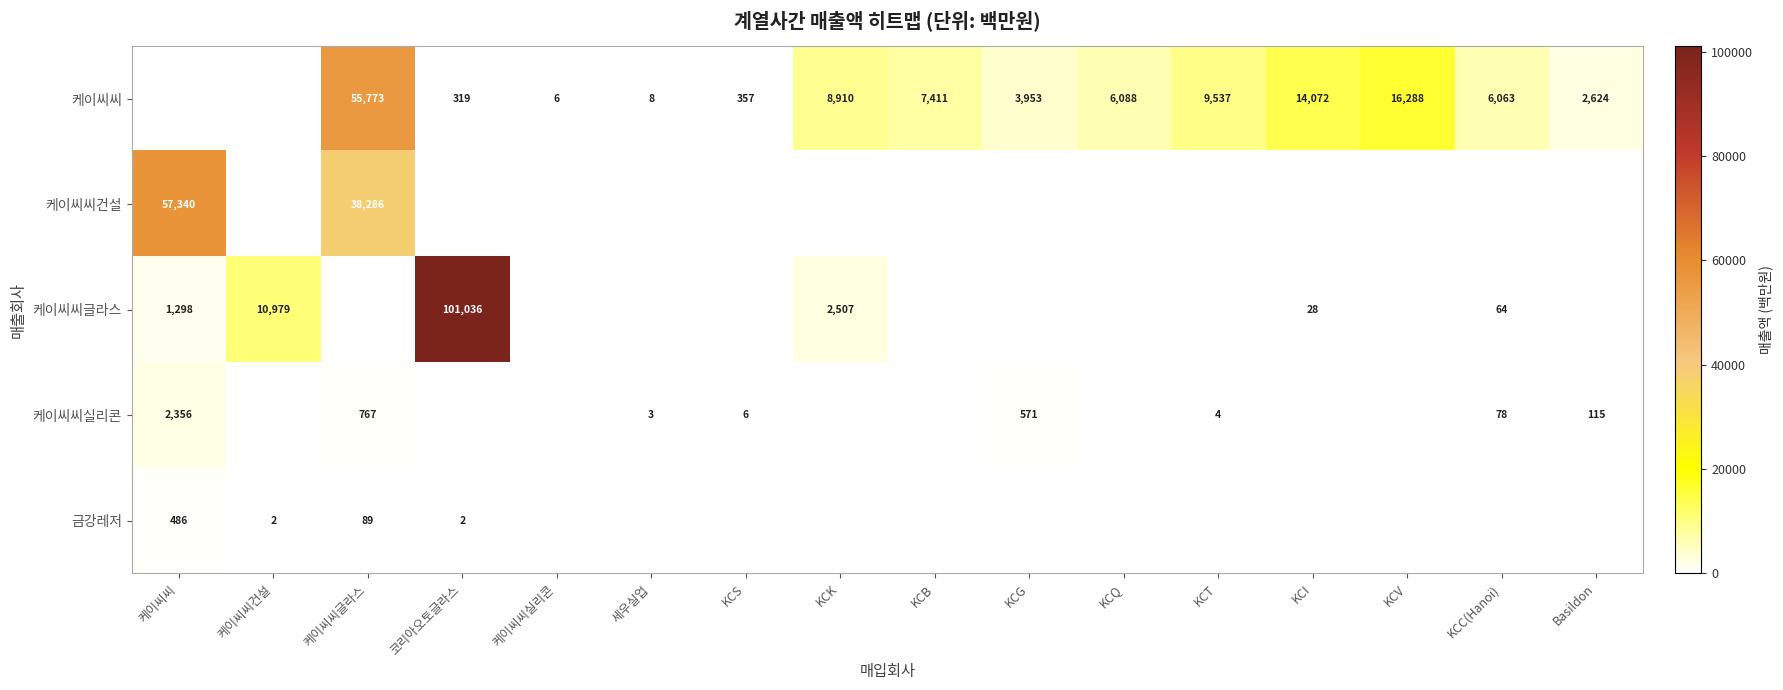

What is the sum of the 케이씨씨글라스 values at 케이씨씨 and KCC(Hanoi)?

1362